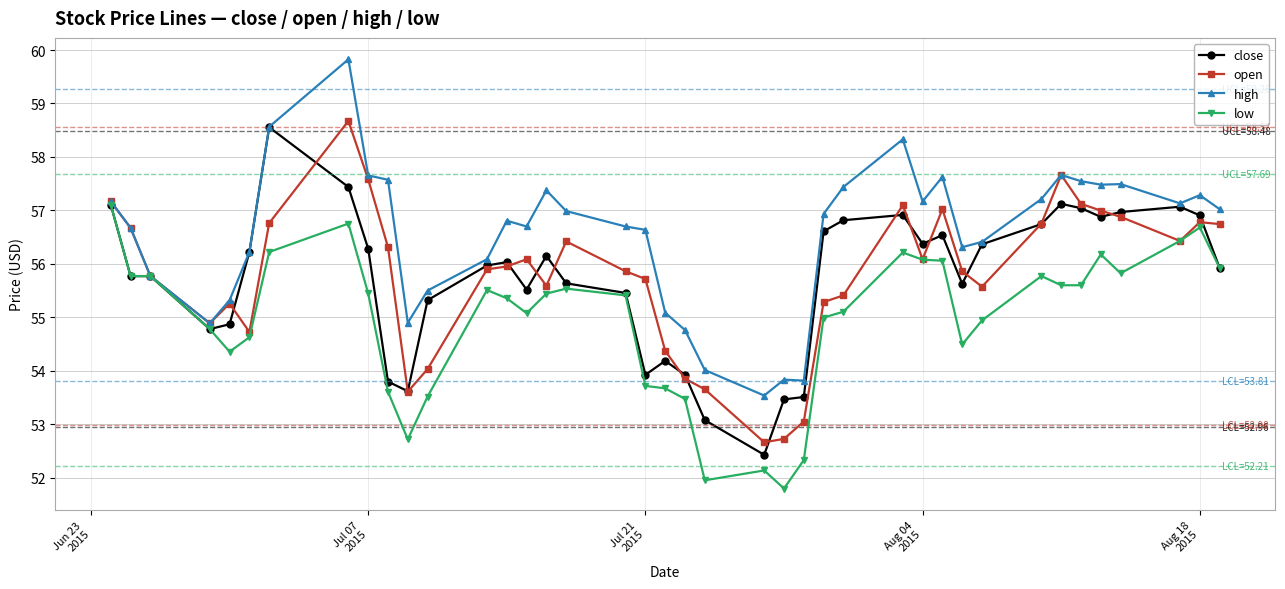

Which series has the largest total across all categories?

high